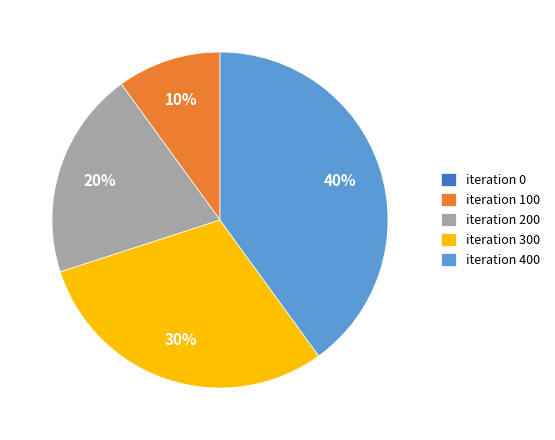

True or false: iteration 300 accounts for 40% of the total.

False